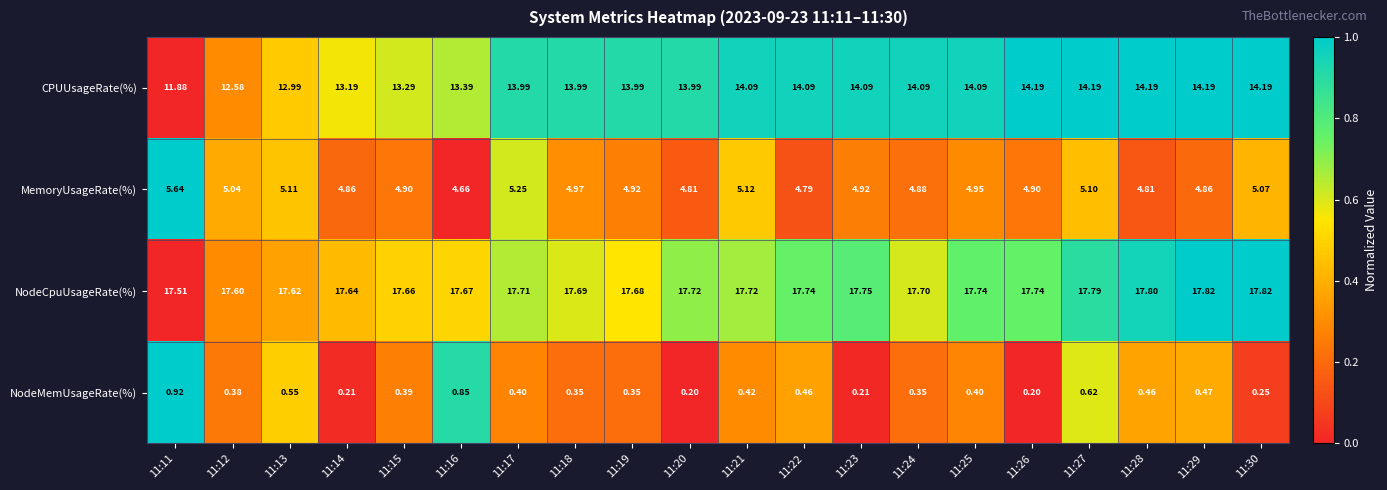

List the series in order of their peak value, lowest first.

NodeMemUsageRate(%), MemoryUsageRate(%), CPUUsageRate(%), NodeCpuUsageRate(%)